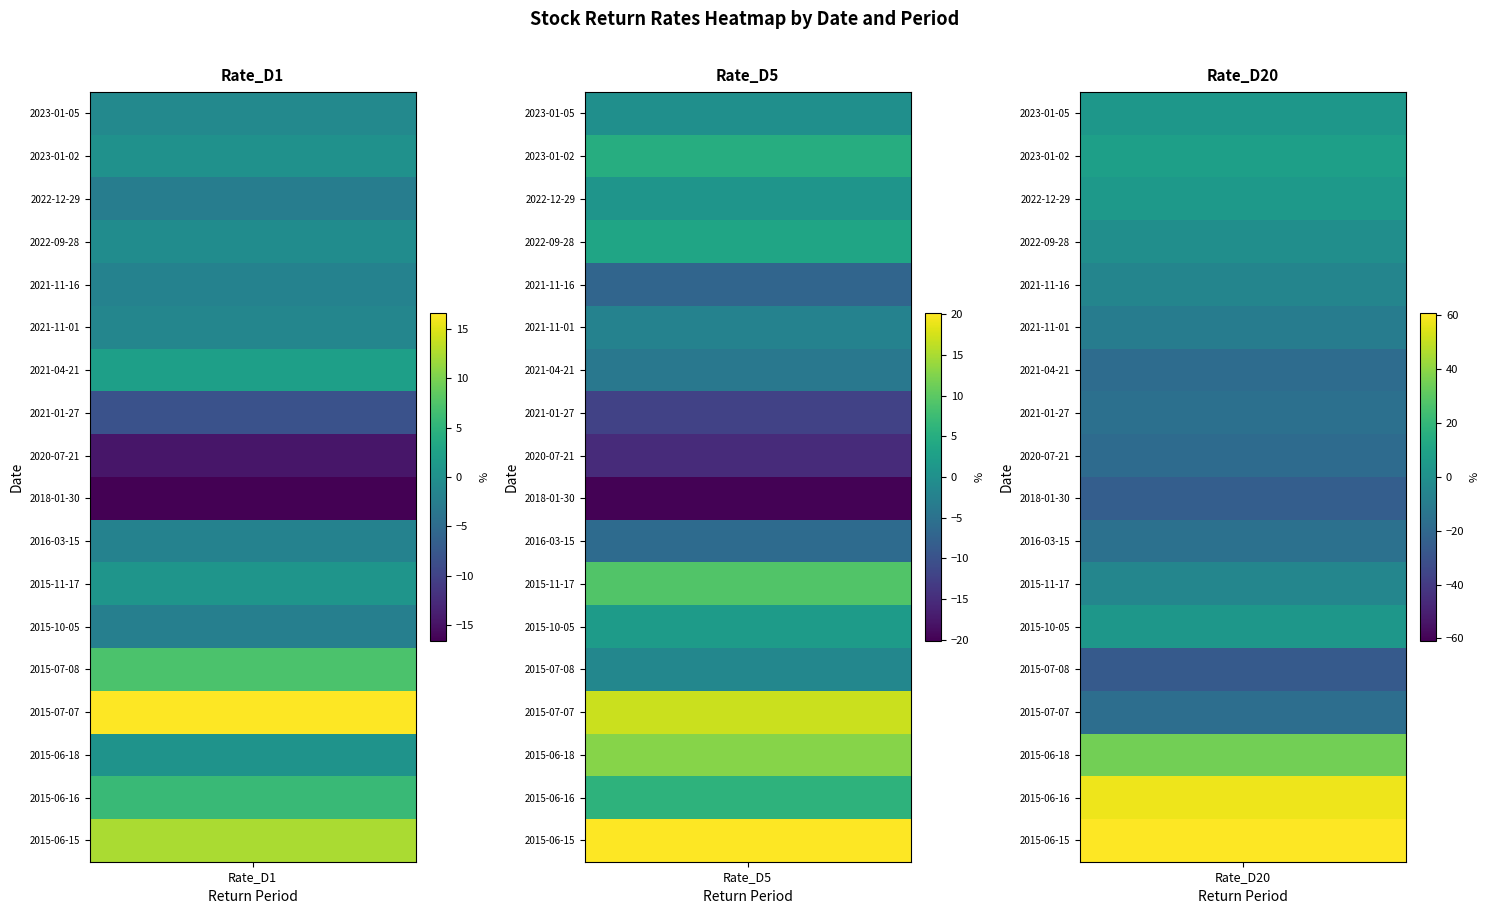

What is the difference between the second highest and minimum values in the 2021-11-01 series?

7.2